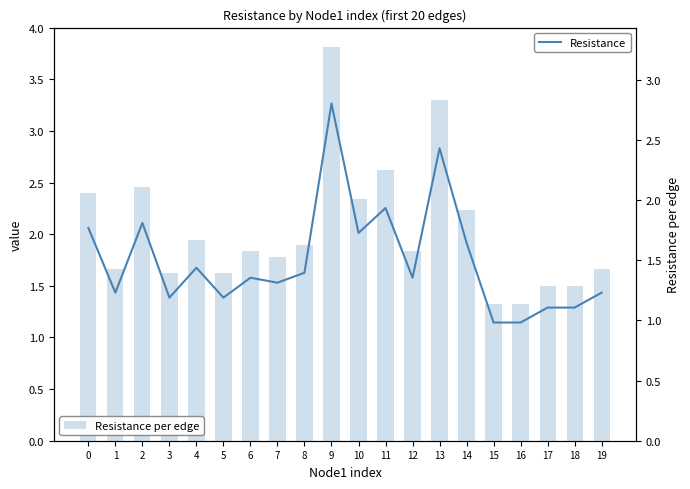

The Resistance per edge series shows 3.3 at 2. True or false?

False